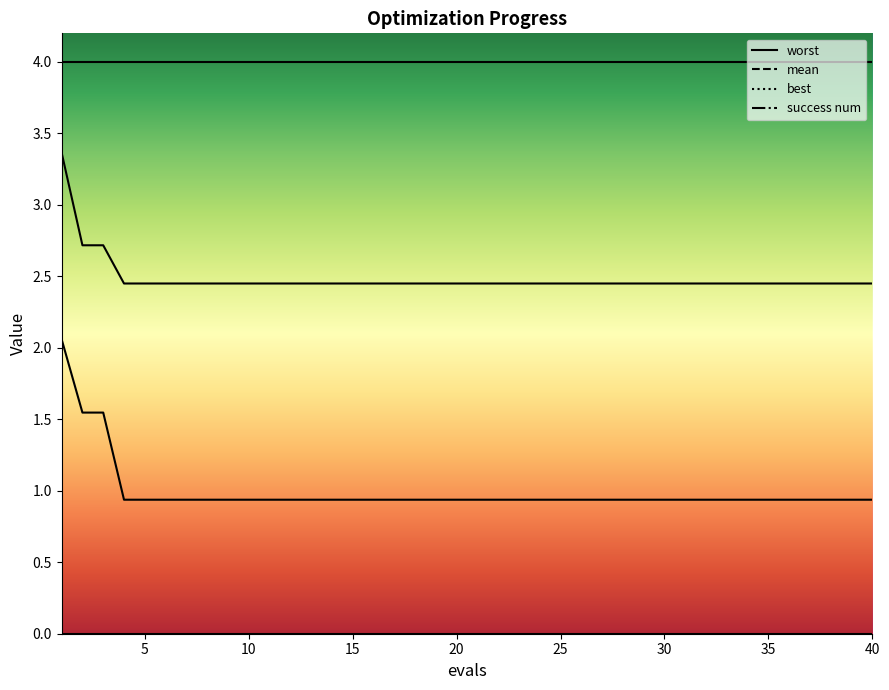

What is the minimum value for mean?

2.4